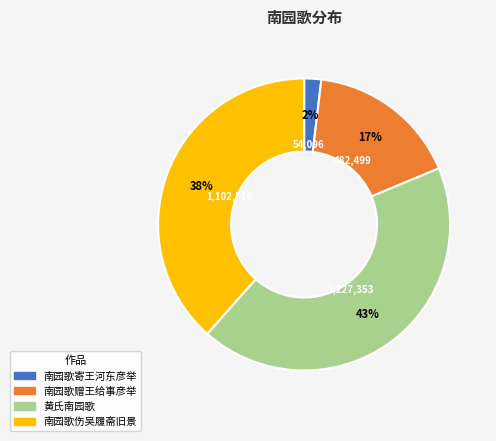

To the nearest percent, what is the difference between the largest and smallest slice percentages?

41%